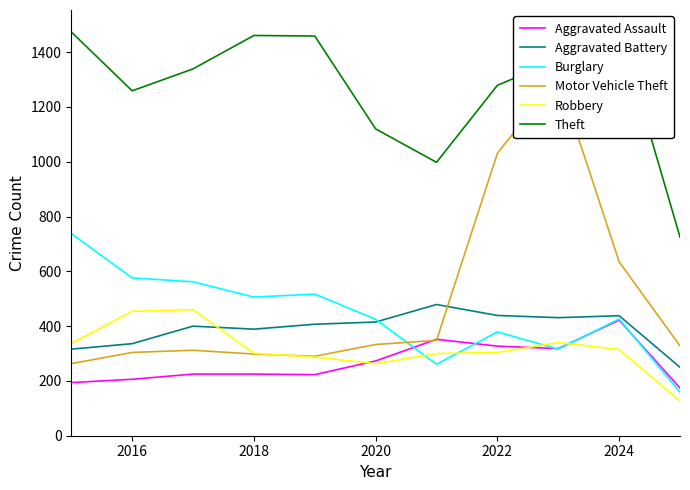

What is the label of the 2nd point from the left?

2016